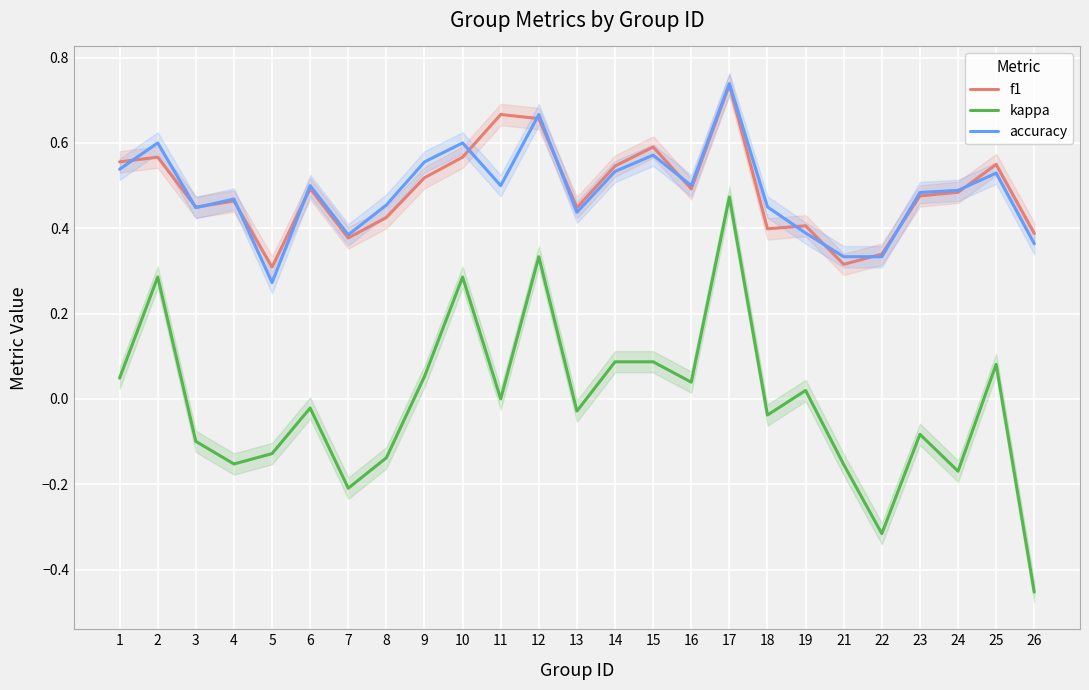

Which label corresponds to the largest value in the chart?

17